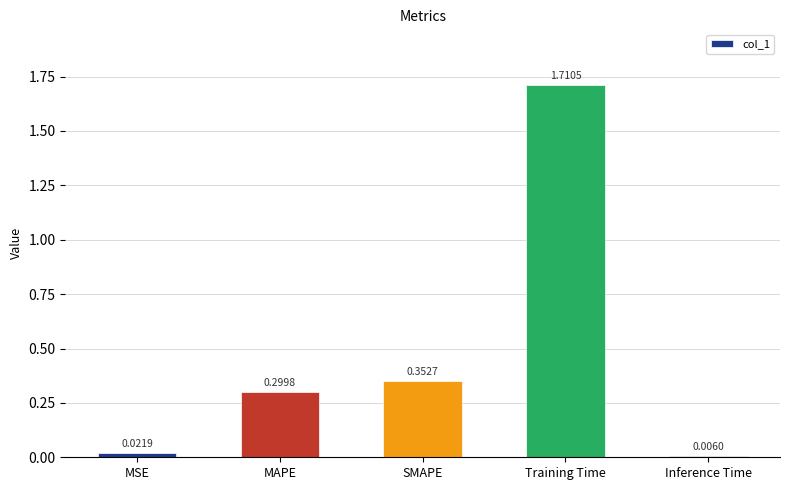

What is the label of the 4th bar from the left?

Training Time